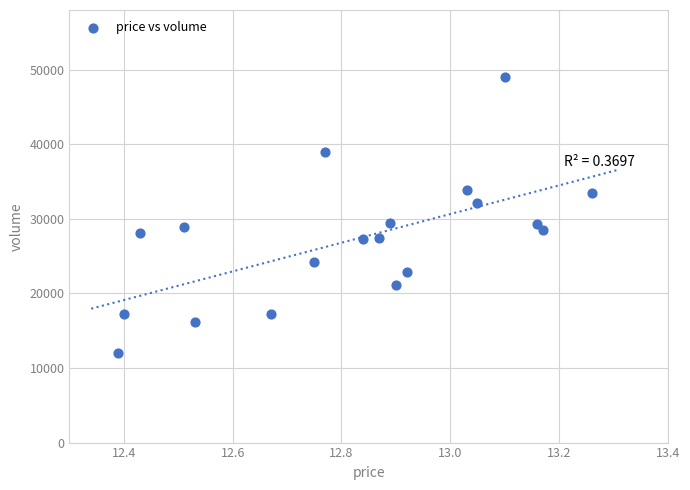

What is the range of Y values (max minus min)?

37041